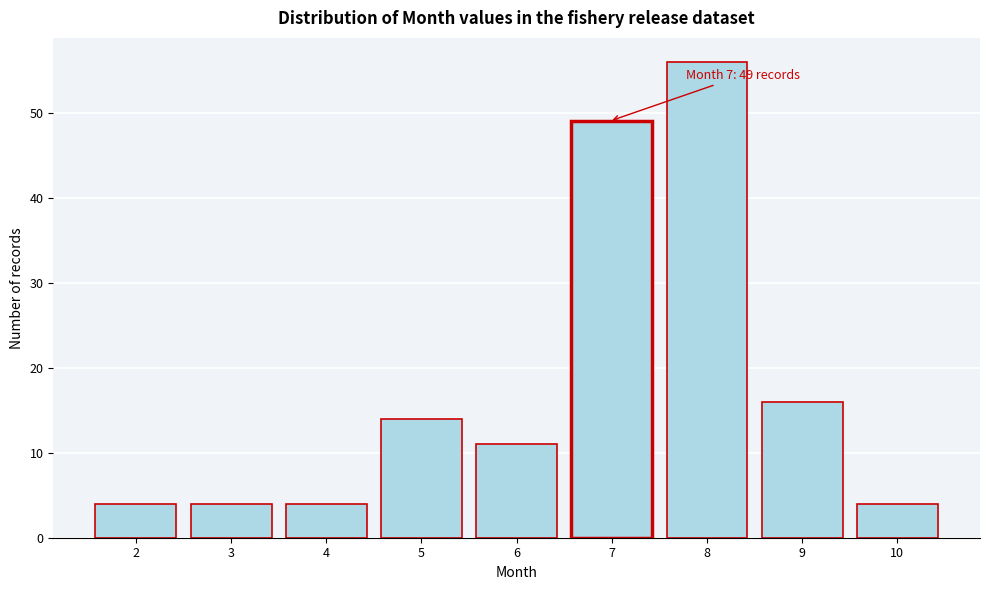

Reading left to right, extract all data points from this chart.

4	4	4	14	11	49	56	16	4